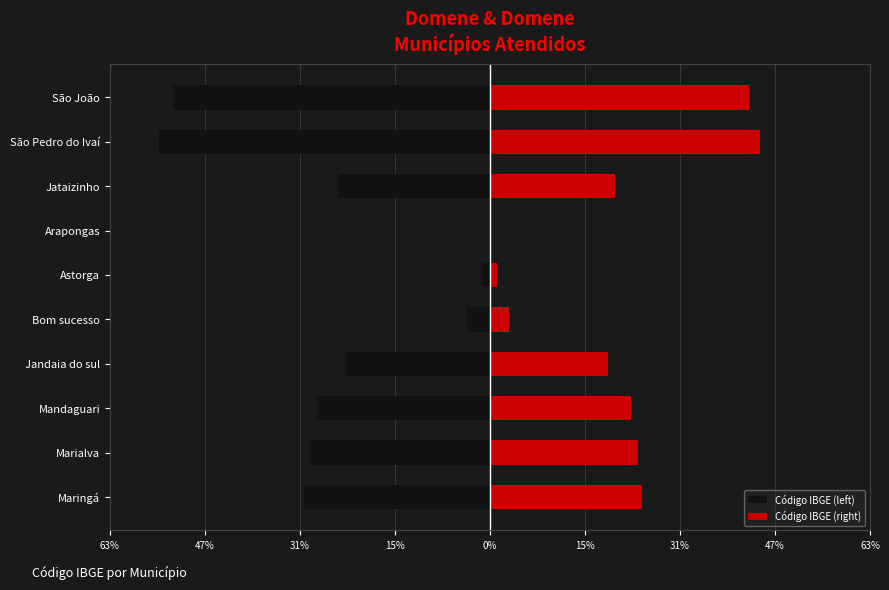

The value of Código IBGE (left) at Arapongas is 0.0. True or false?

True